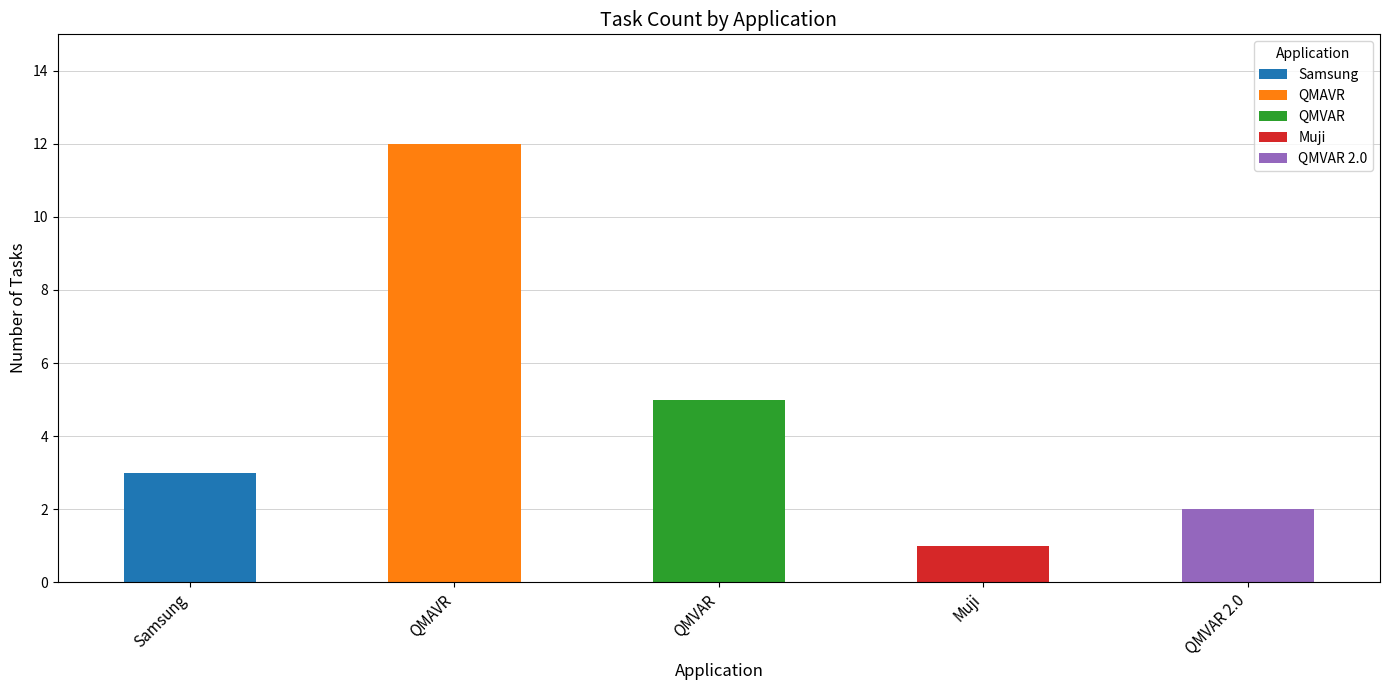

True or false: the data shows 6 at QMAVR.

False